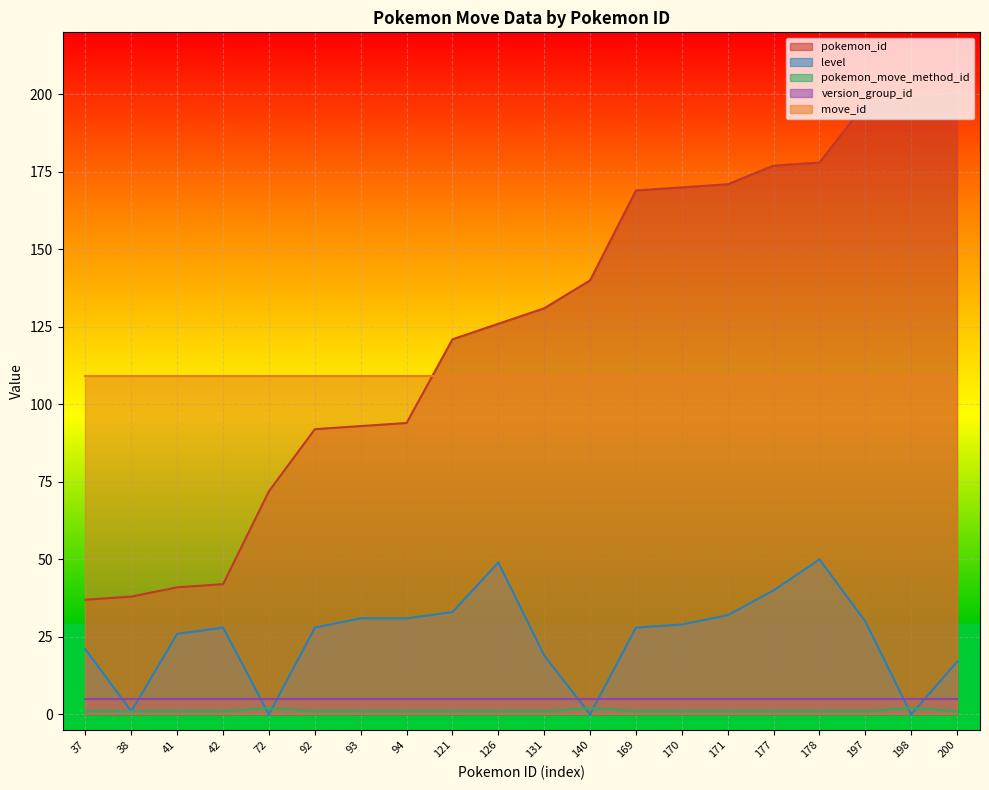

At which category does pokemon_move_method_id reach its first local peak?

72